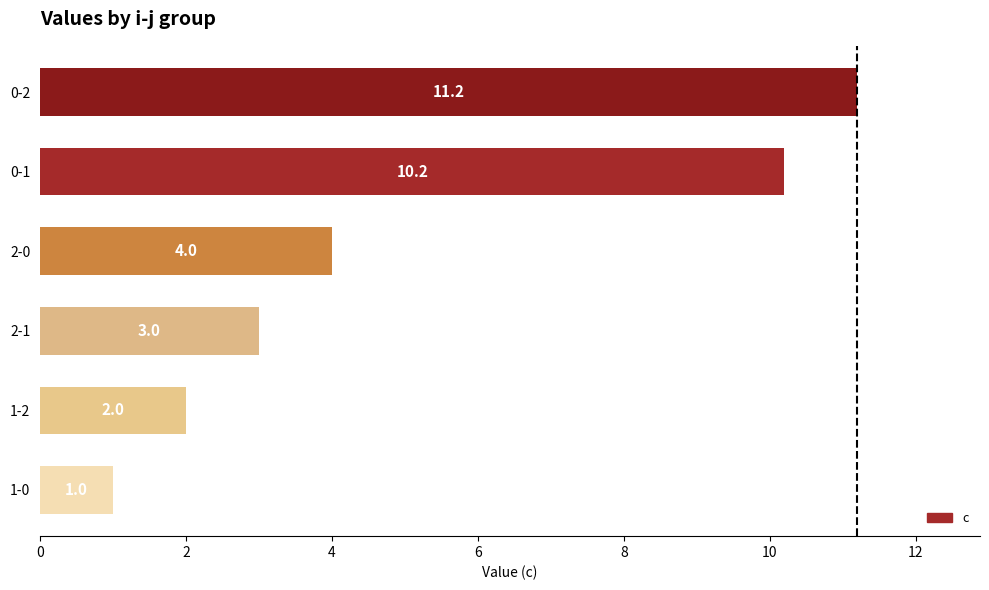

What is the sum of all values?

31.4